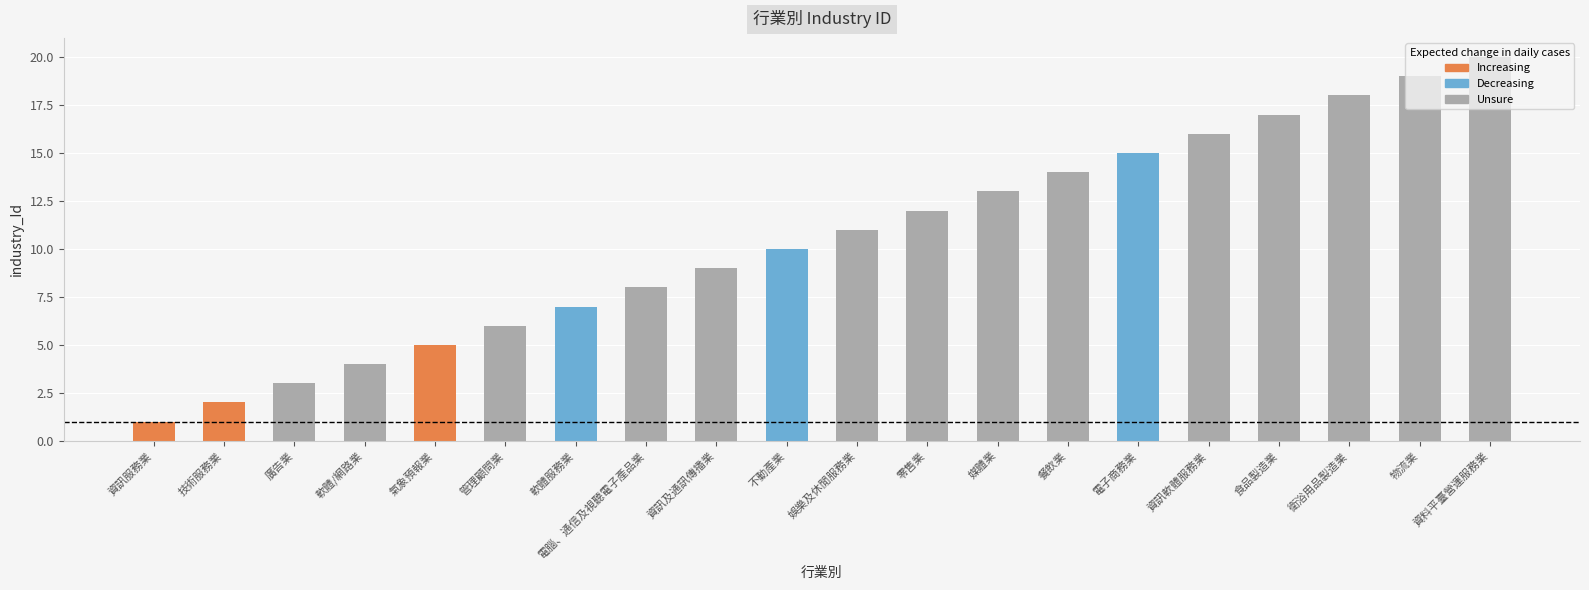

How many bars are there in total?

20